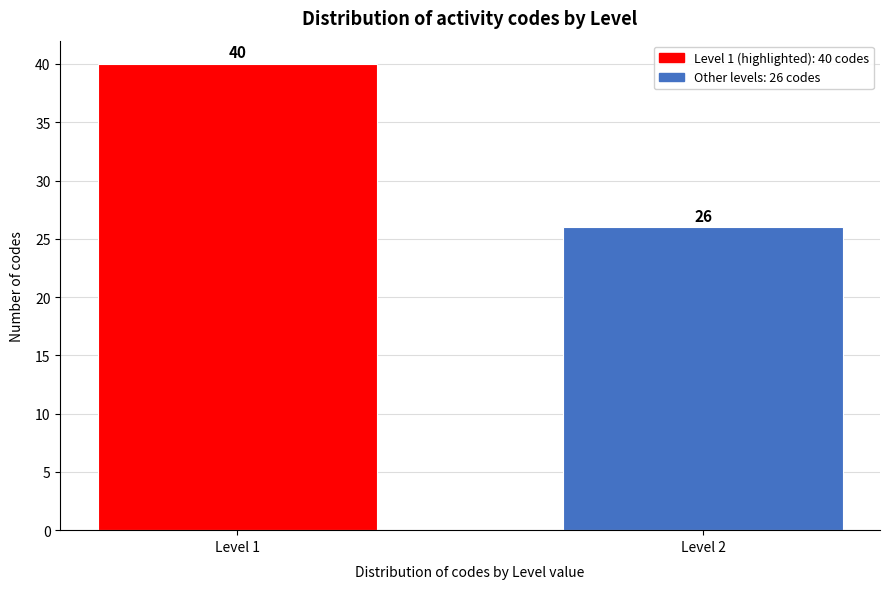

Reading right to left, transcribe all the data shown in this chart.

Level 2=26	Level 1=40